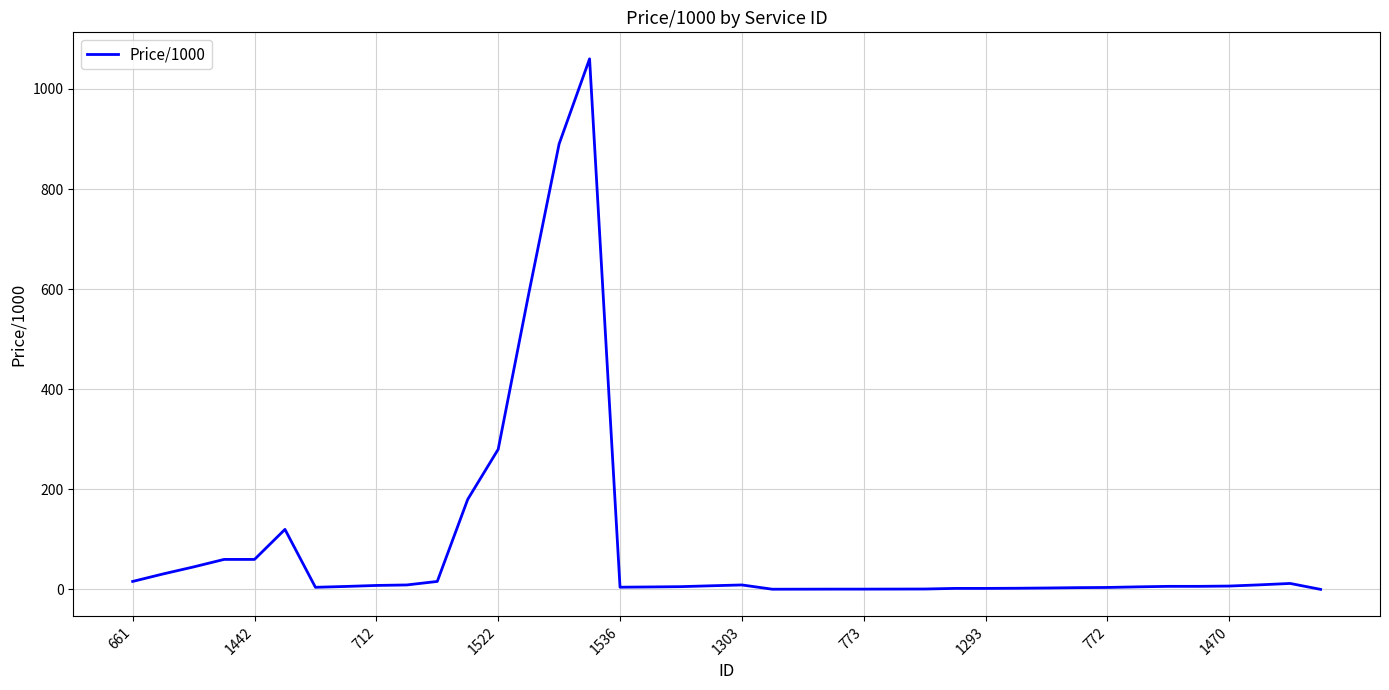

How many lines are shown in the chart?

1